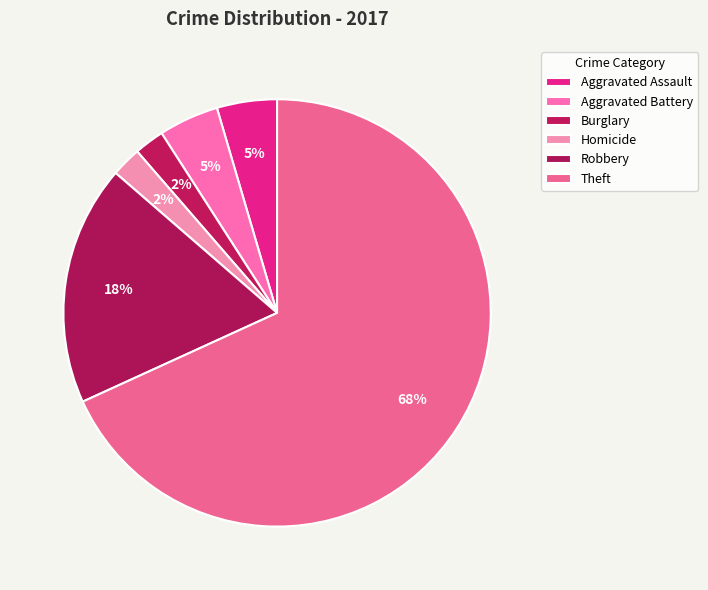

What is the total percentage of Aggravated Assault and Aggravated Battery?

9.1%